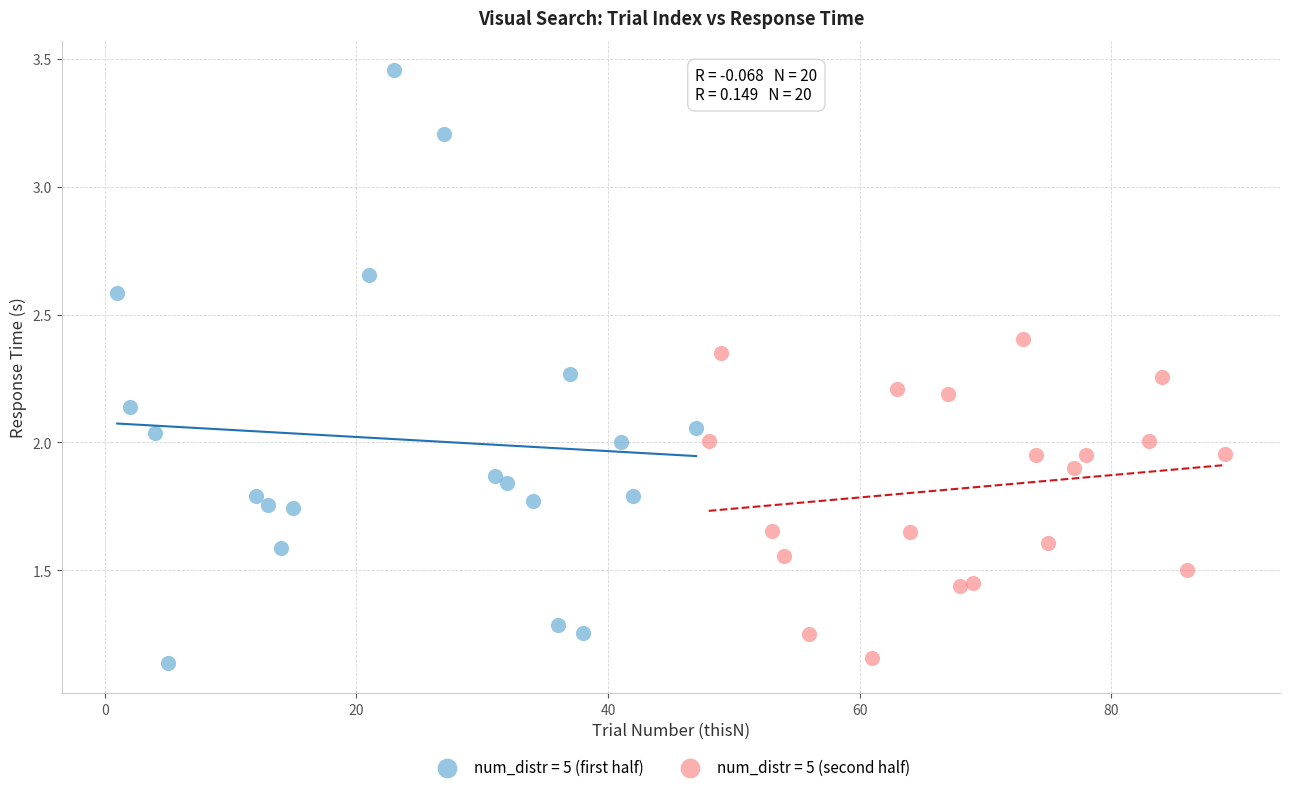

Which series has the widest spread of Y values?

num_distr = 5 (first half)